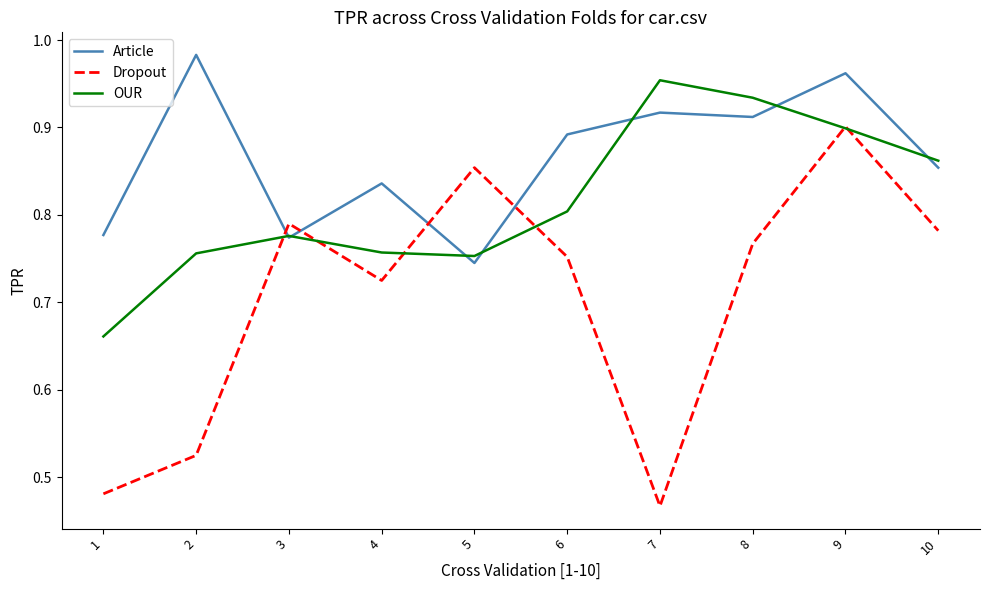

After their last crossing, which series has the higher values: Article or Dropout?

Article